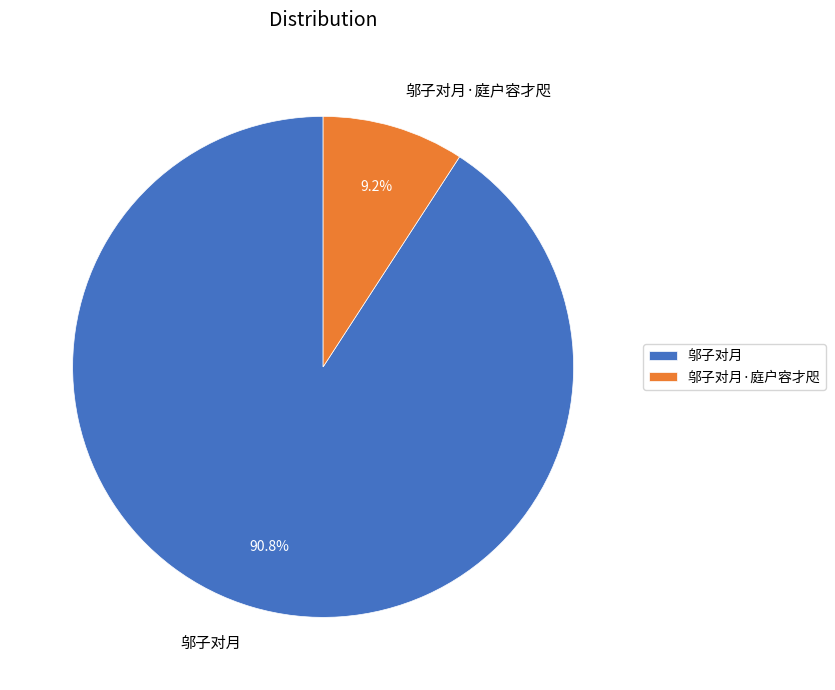

Approximately how many times larger is the value at 邬子对月 compared to 邬子对月·庭户容才咫?

9.9